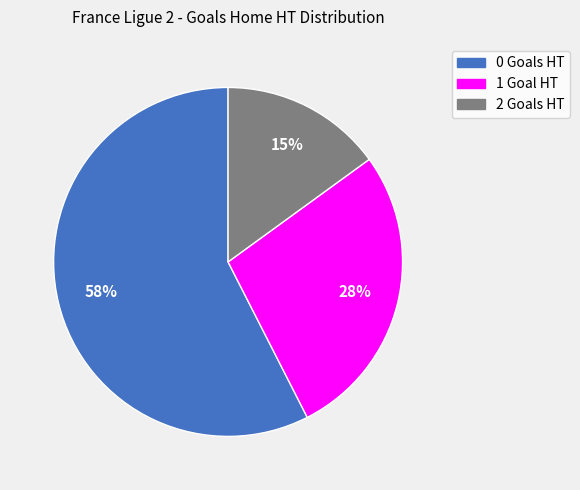

Does any single category account for the majority?

Yes